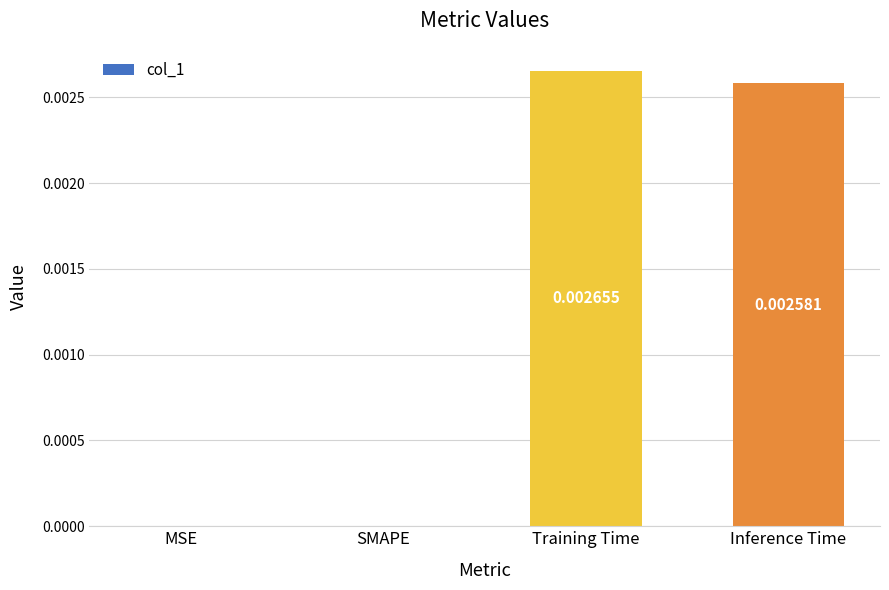

At which category does the chart reach its peak across all series?

Training Time